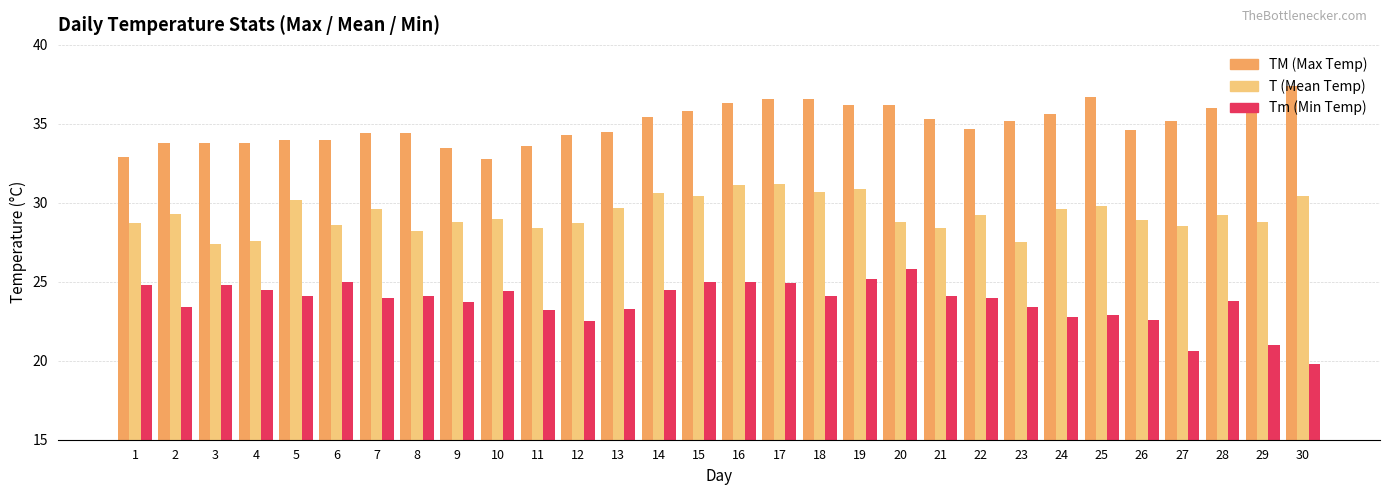

The value of Tm (Min Temp) at 18 is 37.0. True or false?

False